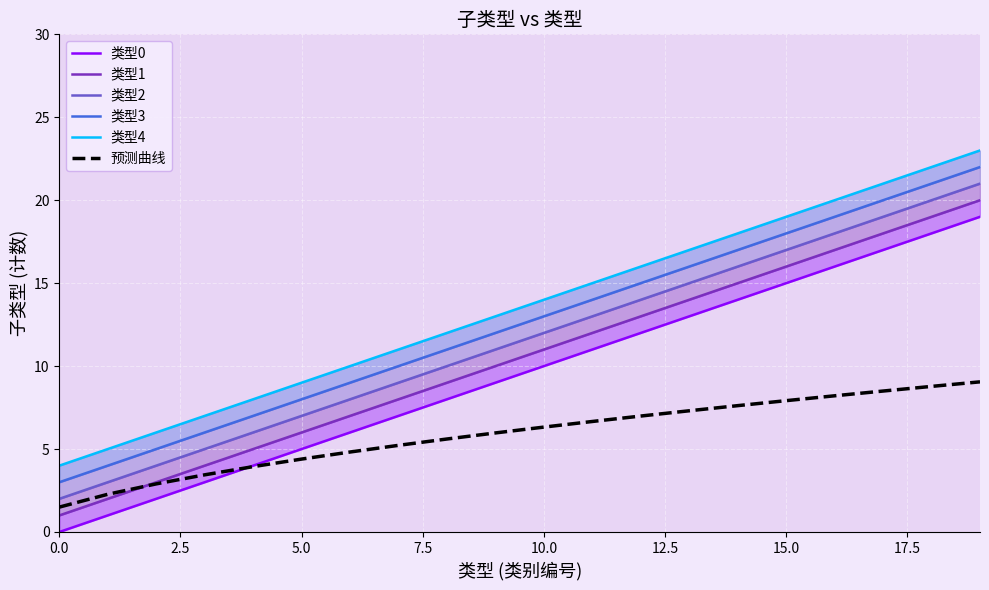

The 类型1 series shows 13.0 at 12. True or false?

True